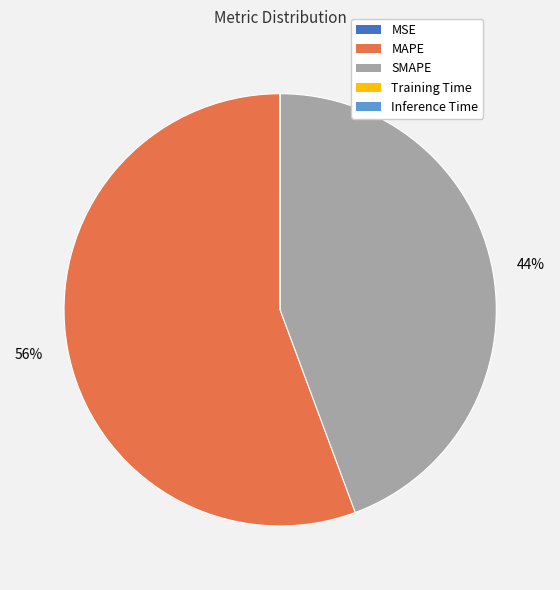

To the nearest percent, what is the difference between the largest and smallest slice percentages?

56%